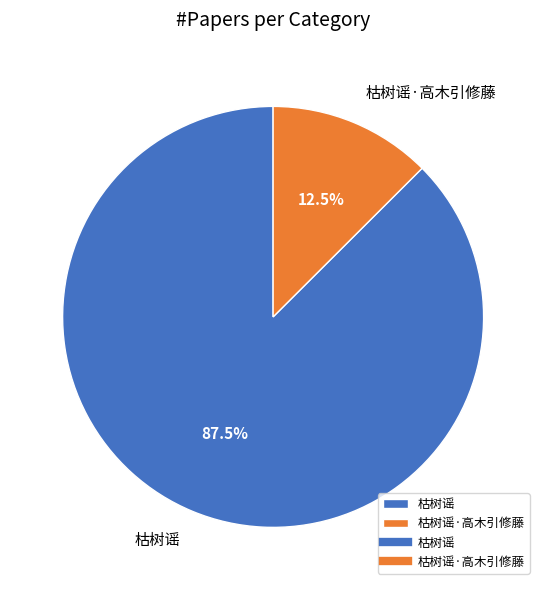

To the nearest percent, what is the combined percentage of 枯树谣 and 枯树谣·高木引修藤?

100%